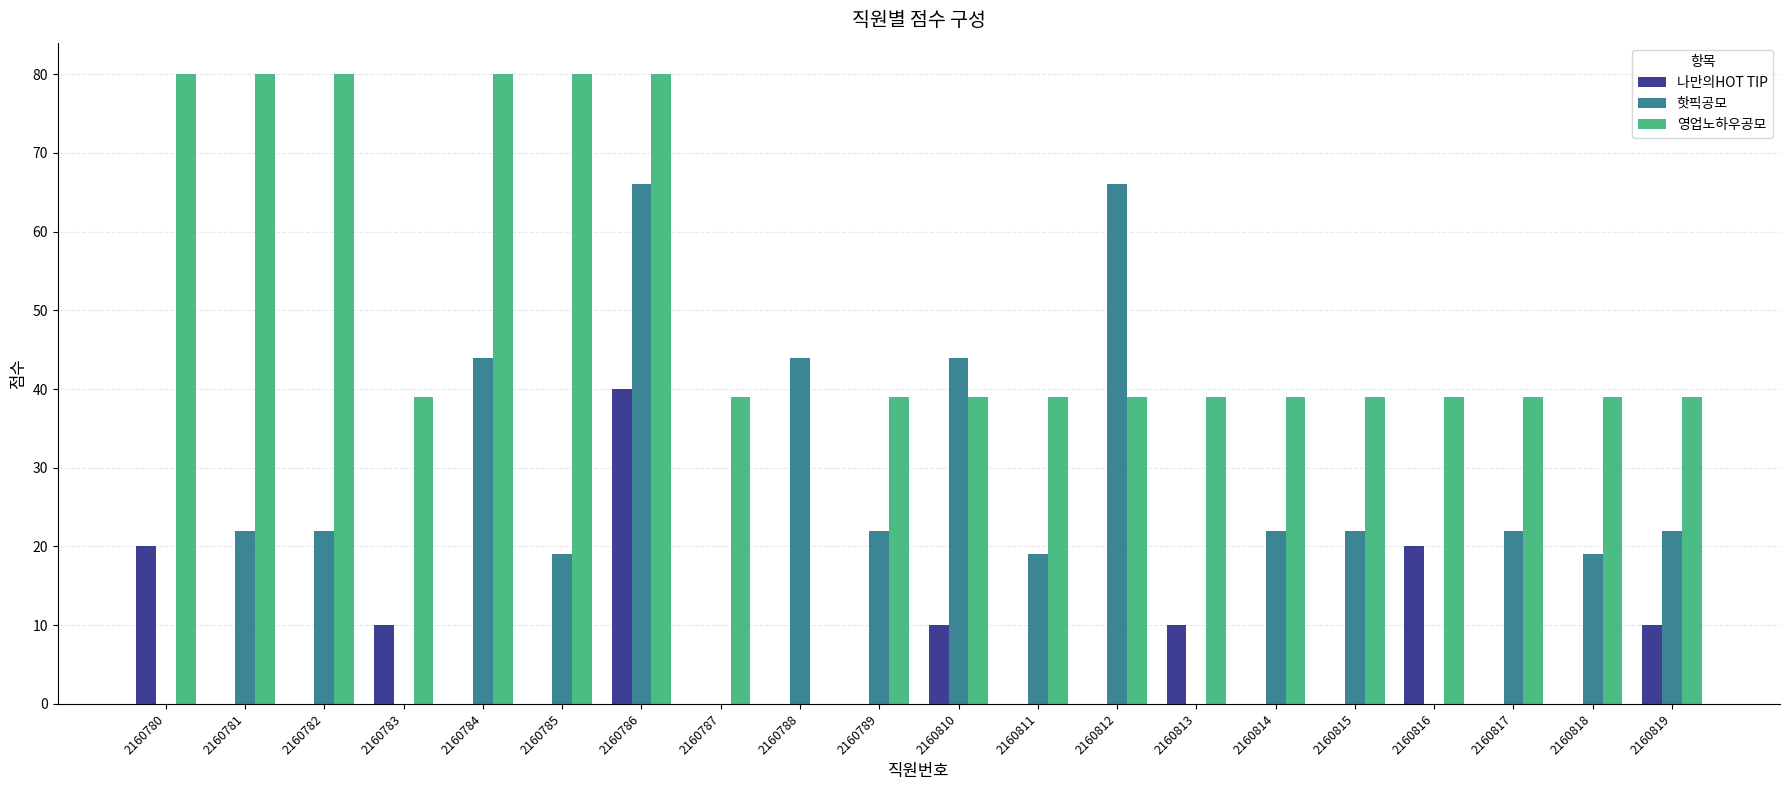

Reading right to left, transcribe all the data shown in this chart.

나만의HOT TIP: 2160819=10	2160818=0	2160817=0	2160816=20	2160815=0	2160814=0	2160813=10	2160812=0	2160811=0	2160810=10	2160789=0	2160788=0	2160787=0	2160786=40	2160785=0	2160784=0	2160783=10	2160782=0	2160781=0	2160780=20
핫픽공모: 2160819=22	2160818=19	2160817=22	2160816=0	2160815=22	2160814=22	2160813=0	2160812=66	2160811=19	2160810=44	2160789=22	2160788=44	2160787=0	2160786=66	2160785=19	2160784=44	2160783=0	2160782=22	2160781=22	2160780=0
영업노하우공모: 2160819=39	2160818=39	2160817=39	2160816=39	2160815=39	2160814=39	2160813=39	2160812=39	2160811=39	2160810=39	2160789=39	2160788=0	2160787=39	2160786=80	2160785=80	2160784=80	2160783=39	2160782=80	2160781=80	2160780=80